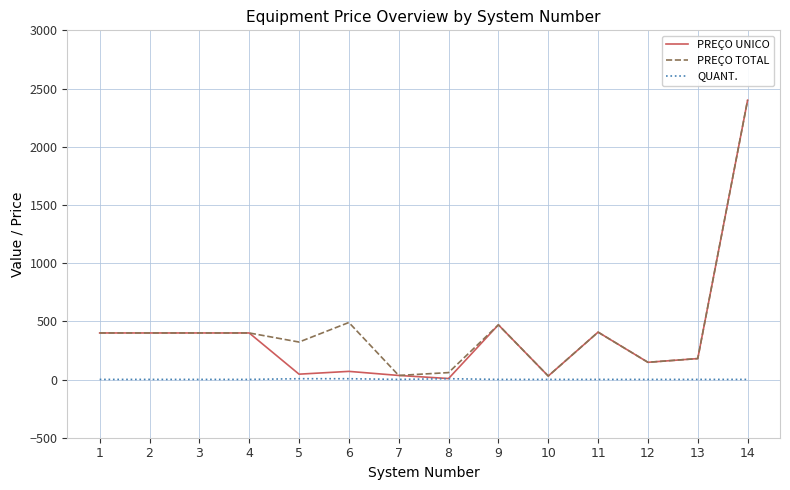

Which series changed the most between 1 and 5?

PREÇO UNICO